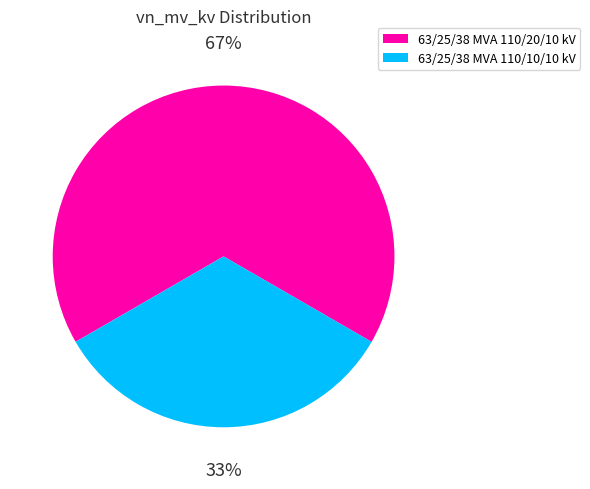

Which slice is the largest?

63/25/38 MVA 110/20/10 kV